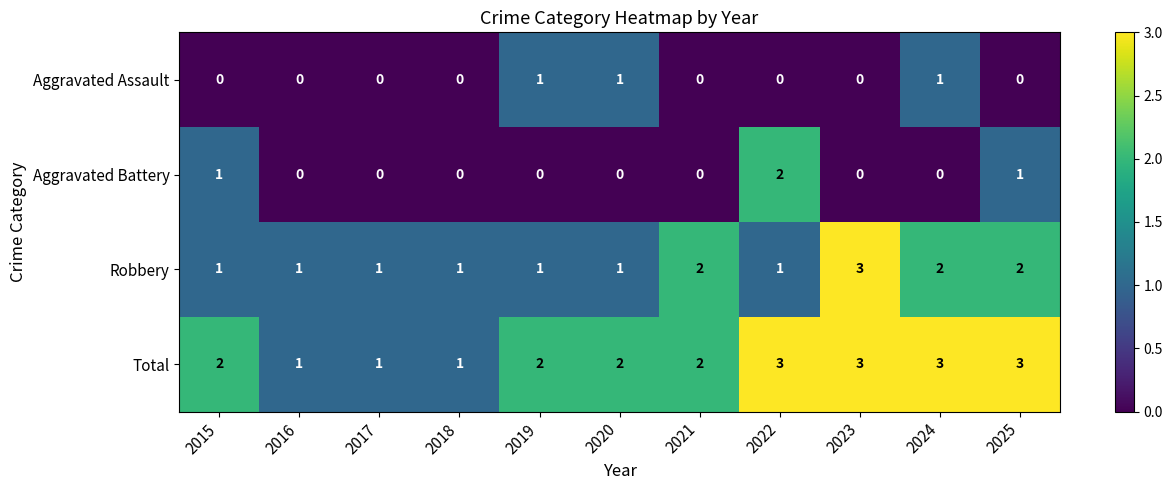

The value of Aggravated Assault at 2016 is 0. True or false?

True